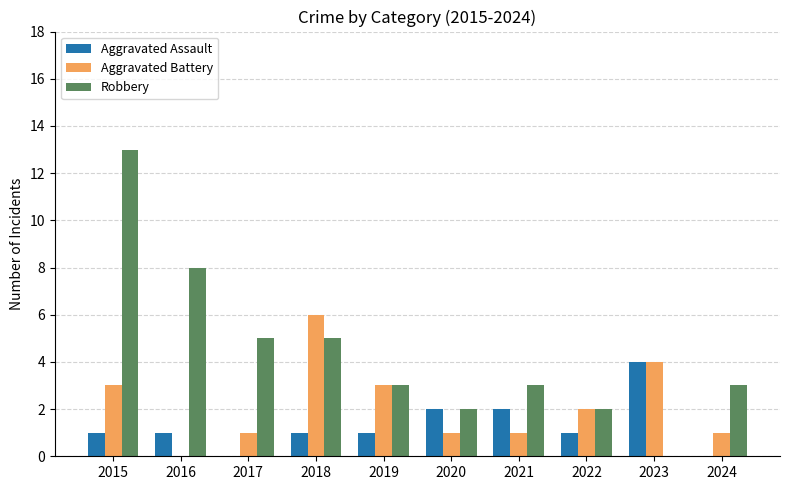

Reading left to right, what are all the values shown in this chart?

Aggravated Assault: 1	1	0	1	1	2	2	1	4	0
Aggravated Battery: 3	0	1	6	3	1	1	2	4	1
Robbery: 13	8	5	5	3	2	3	2	0	3